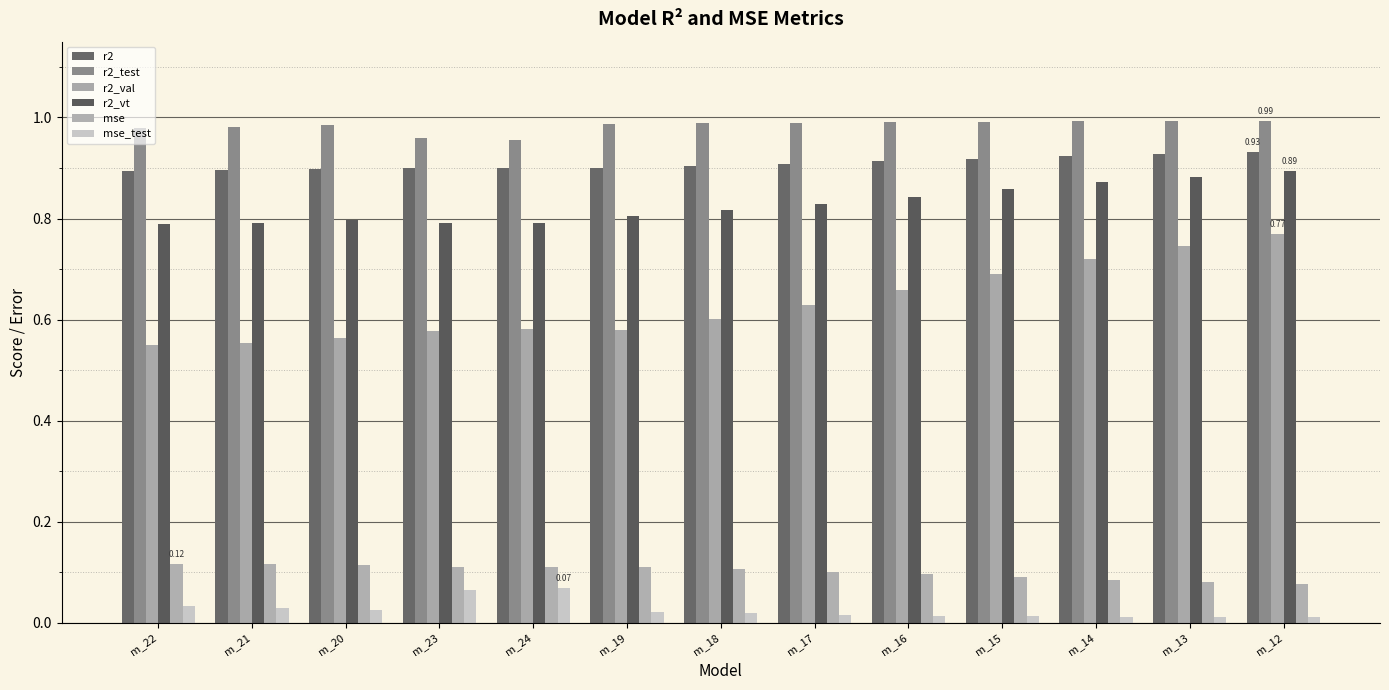

At which category is the sum across all series the highest?

m_12